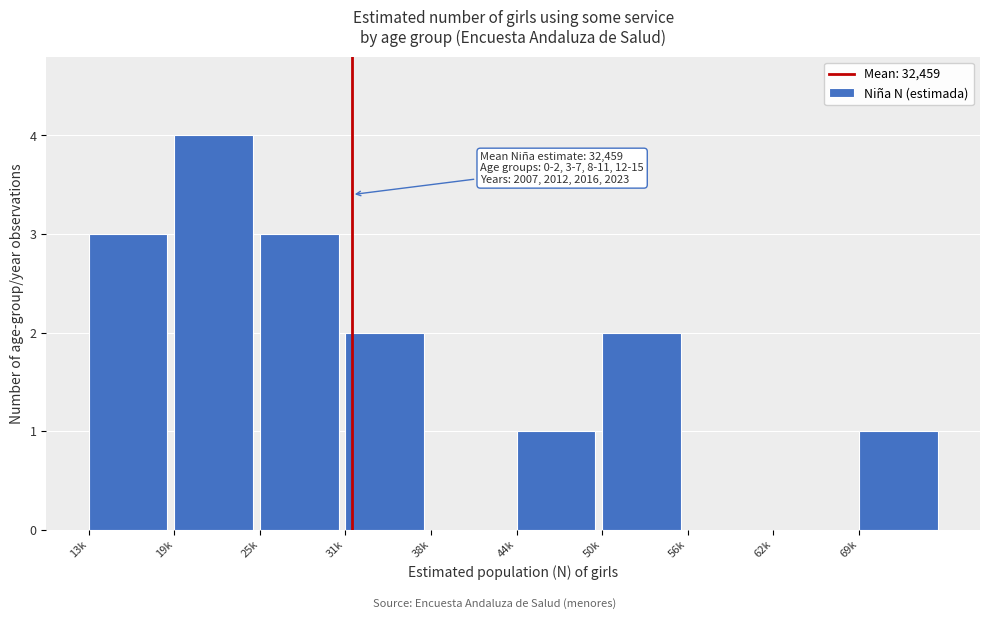

Reading right to left, extract all data points from this chart.

69k=1	62k=0	56k=0	50k=2	44k=1	38k=0	31k=2	25k=3	19k=4	13k=3